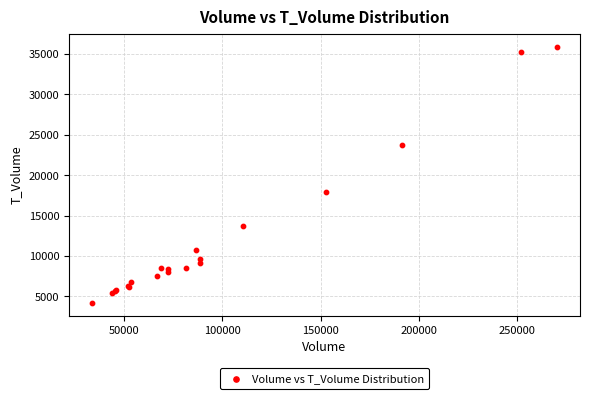

What Y value in the scatter plot is closest to 20060?

17853